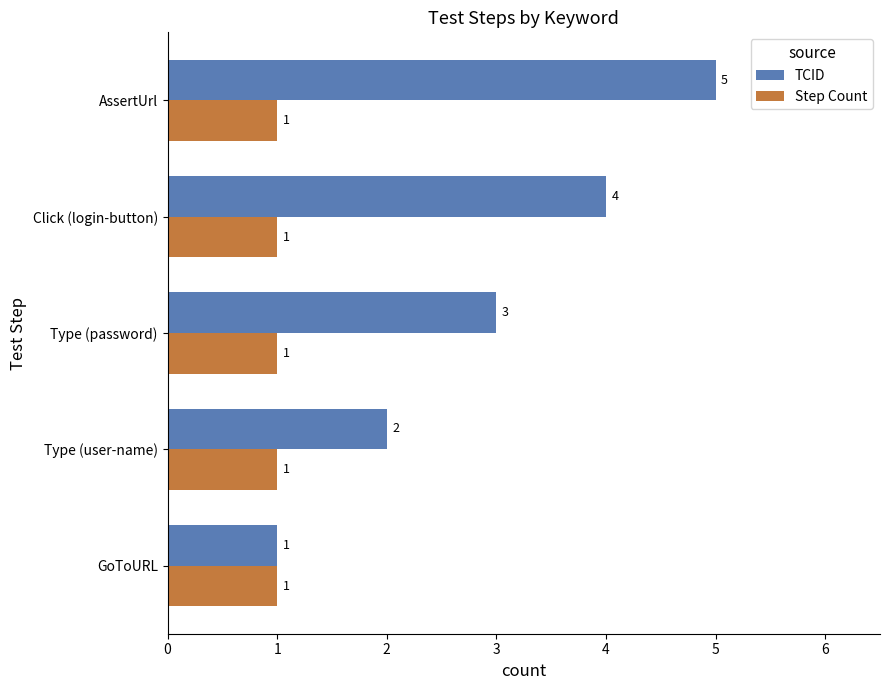

What are all the series names shown in the legend?

TCID, Step Count